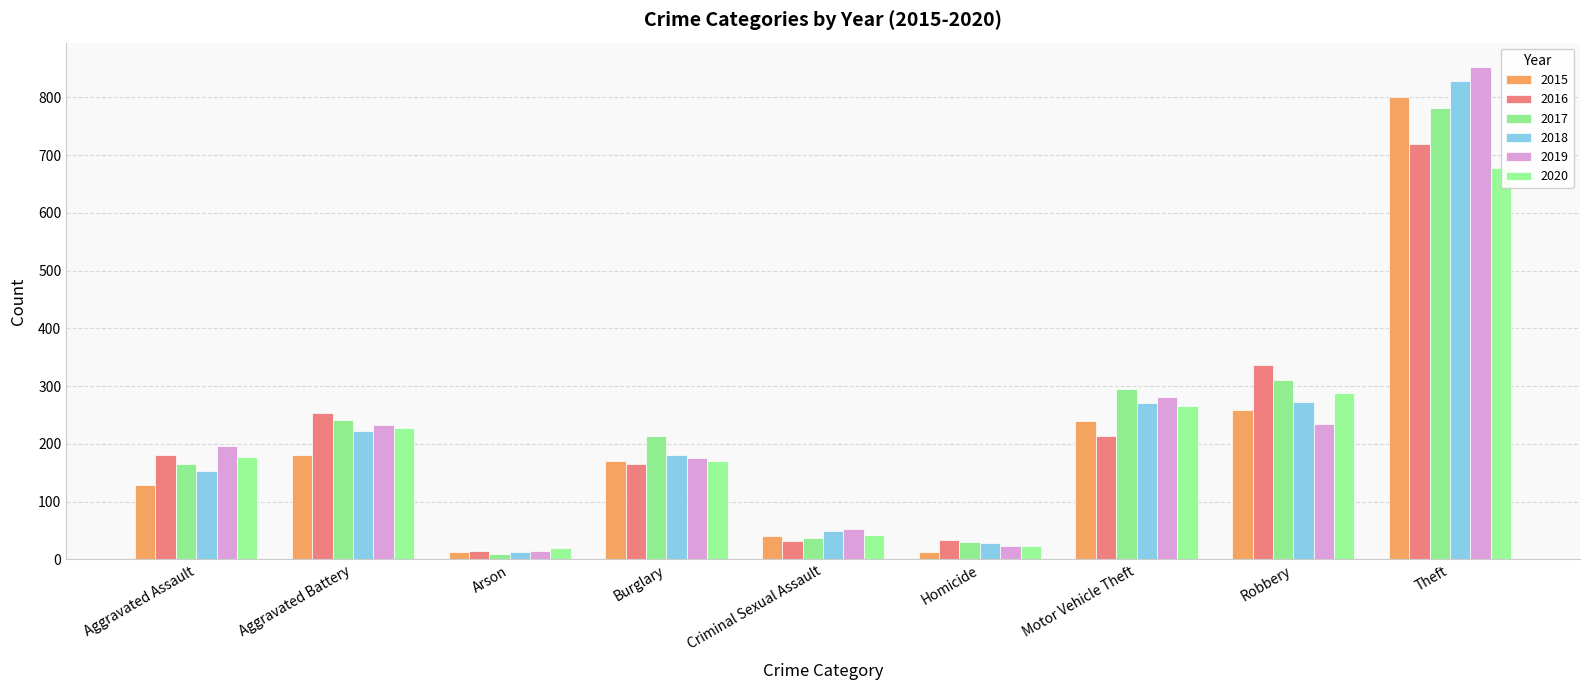

How many values in the 2015 series exceed 171?

4